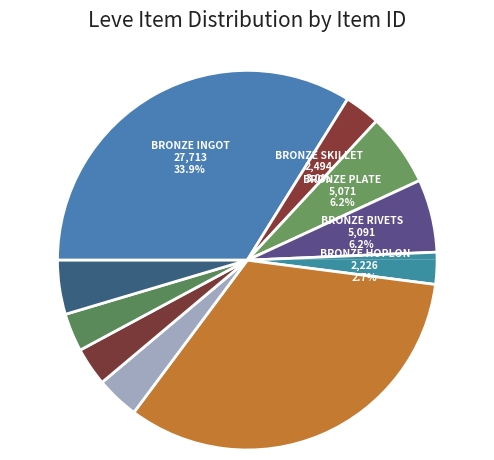

Is Bronze Plate the majority of the pie?

No